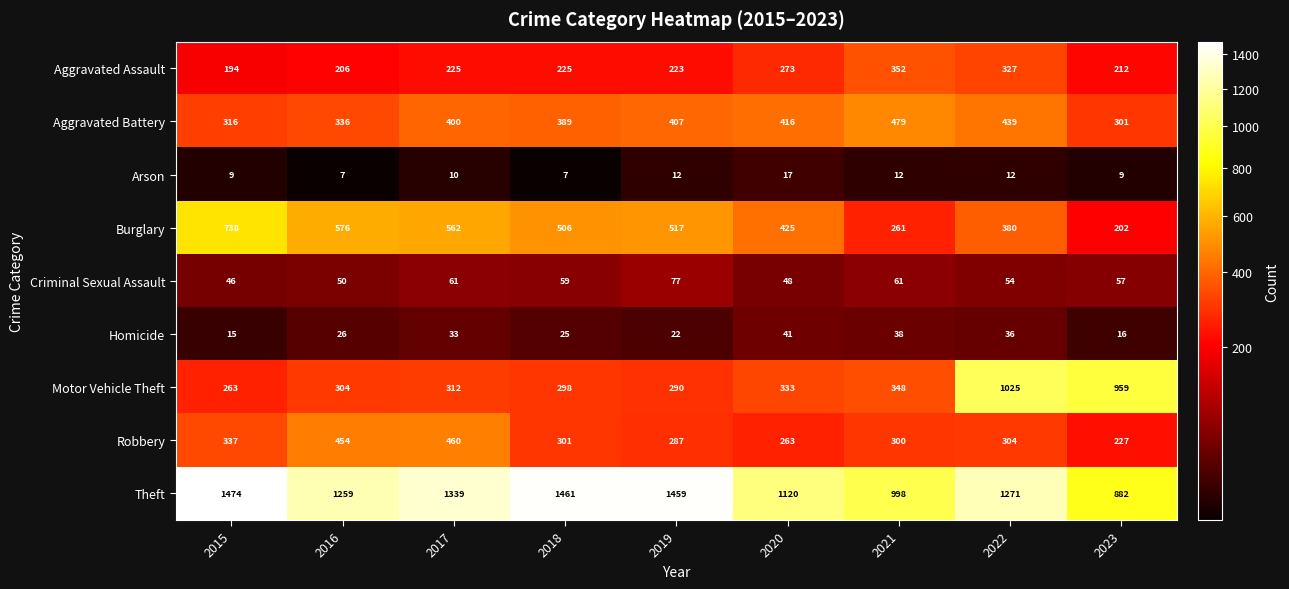

What is the difference between the highest and lowest values at 2021?

986